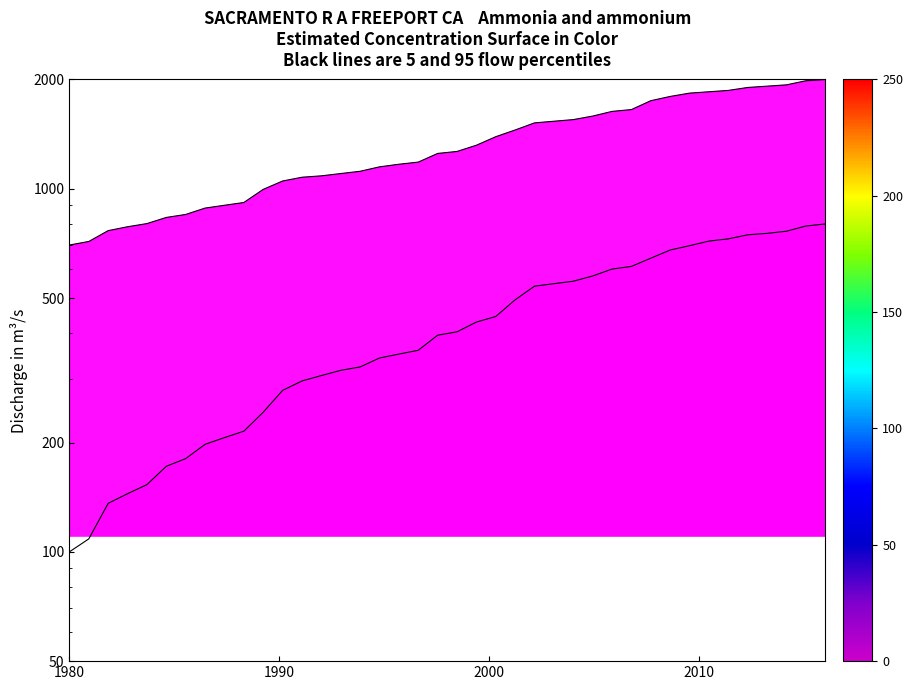

How many lines are shown in the chart?

2